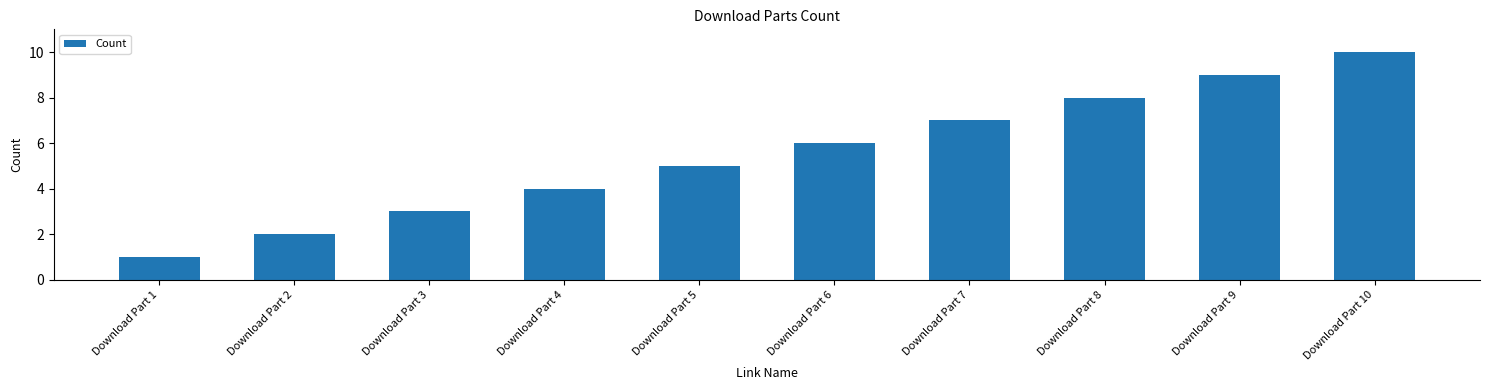

How many values are below 6?

5